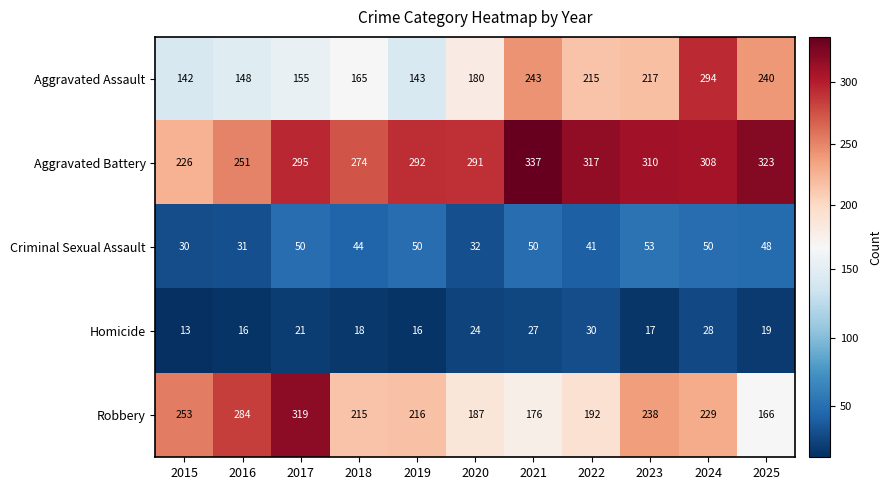

What is the difference between the highest and lowest values at 2015?

240